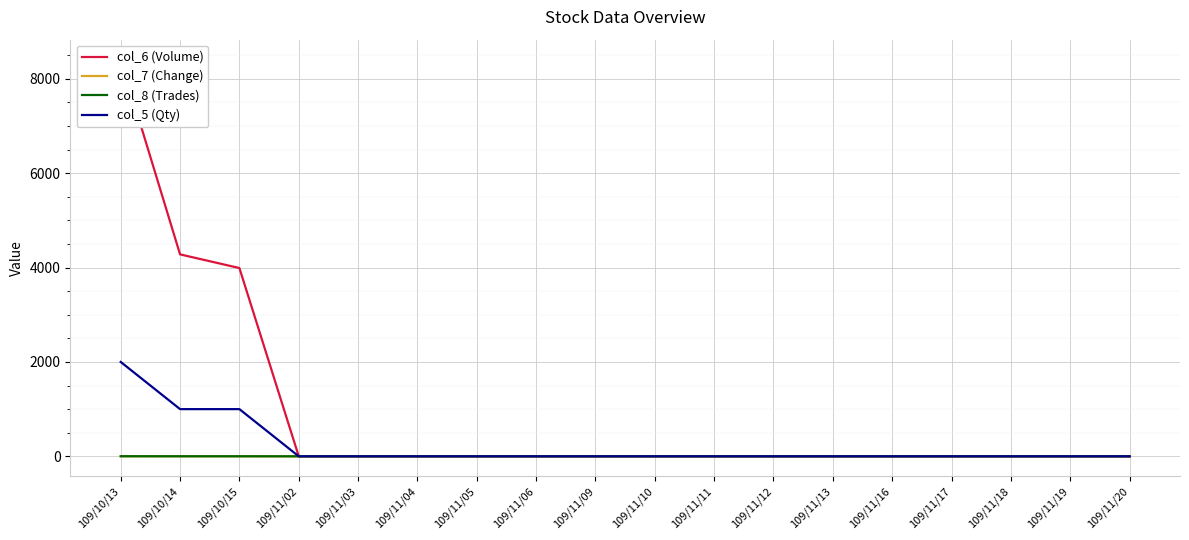

True or false: col_6 (Volume) and col_8 (Trades) cross at least once.

False